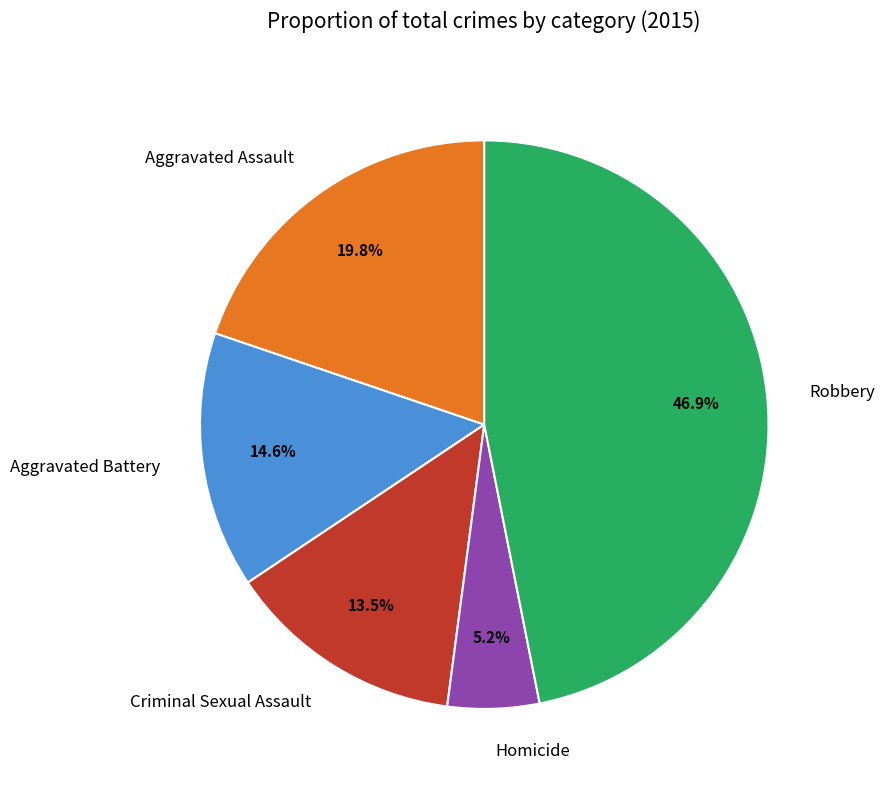

What is the total percentage of Aggravated Assault and Homicide?

25.0%